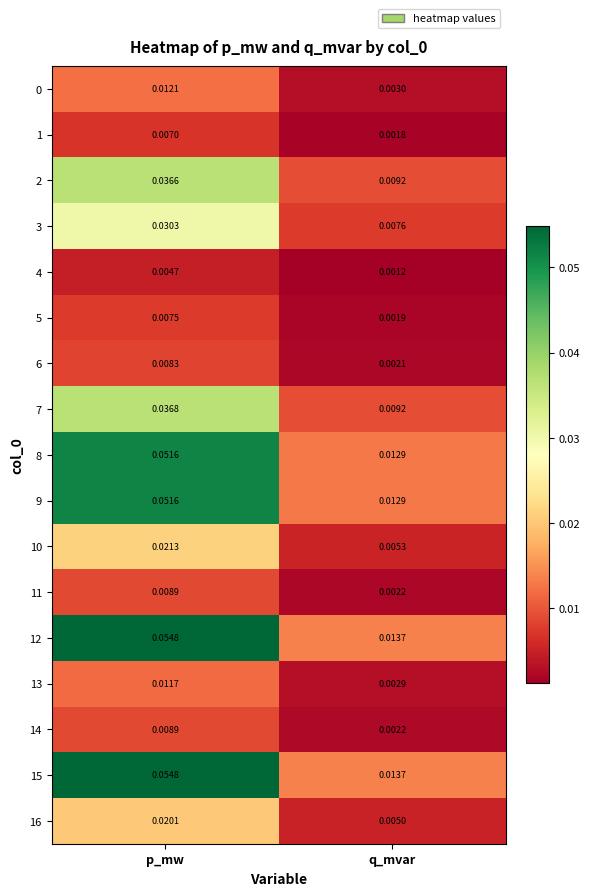

Rank the categories by 16 value from lowest to highest.

q_mvar, p_mw